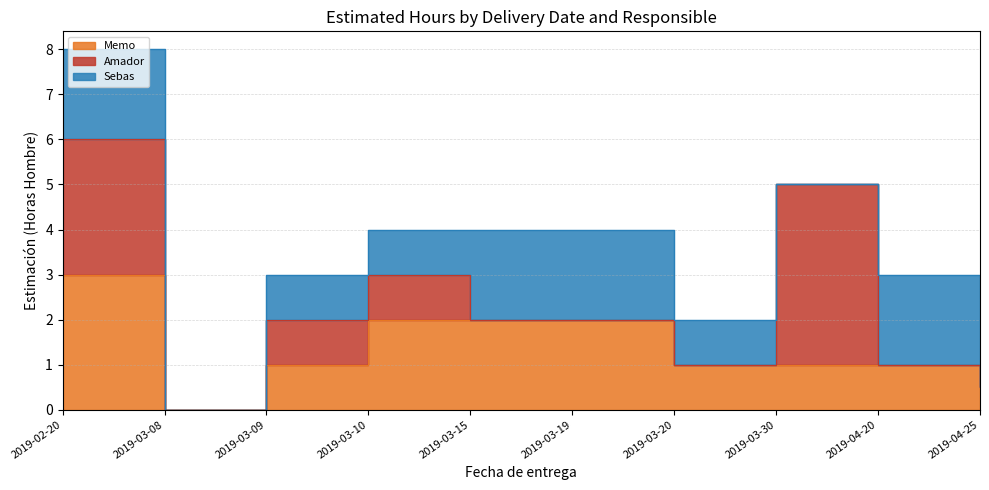

Which series has the largest total across all categories?

Memo